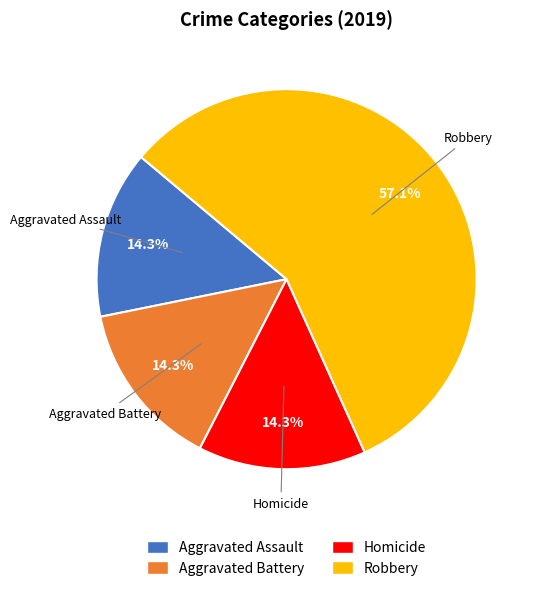

Which has a higher value, Homicide or Robbery?

Robbery